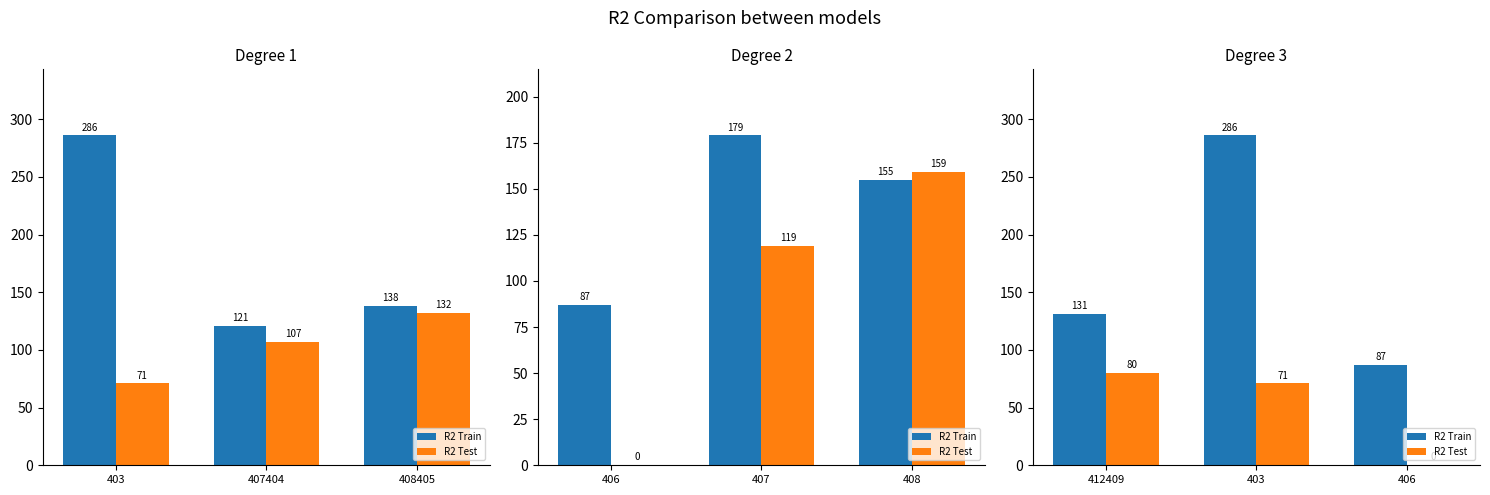

What is the maximum value shown in the chart?

286